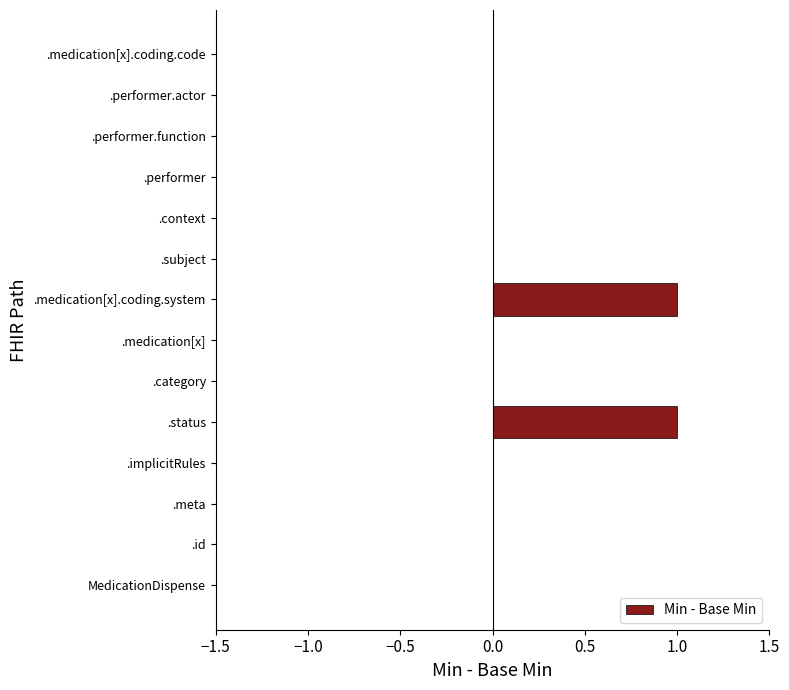

Between .status and .context, which is larger?

.status